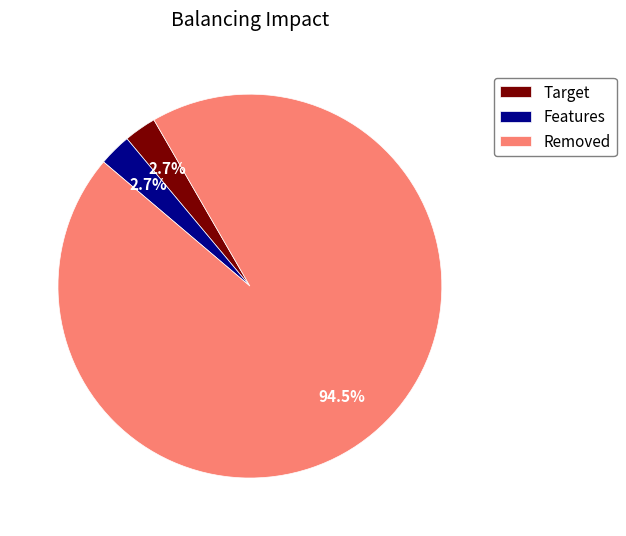

Between Removed and Target, which is larger?

Removed